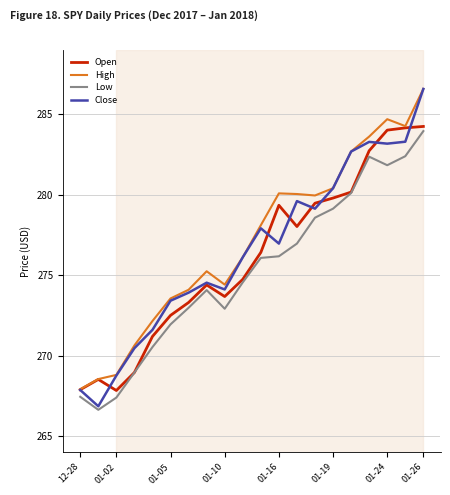

What is the highest value of the Low series?

284.0